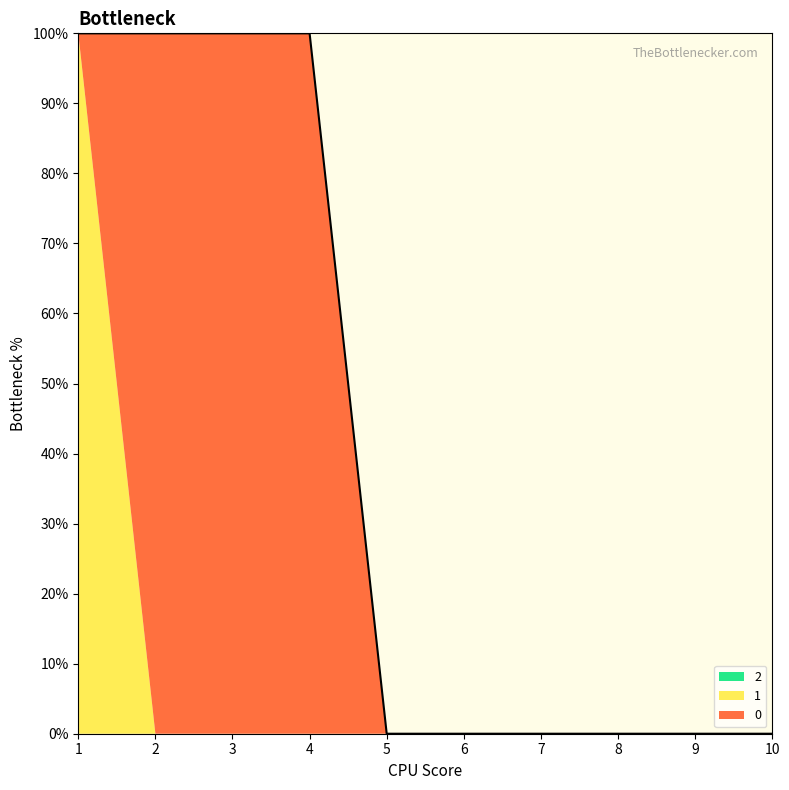

What is the sum of all 1 values?

1